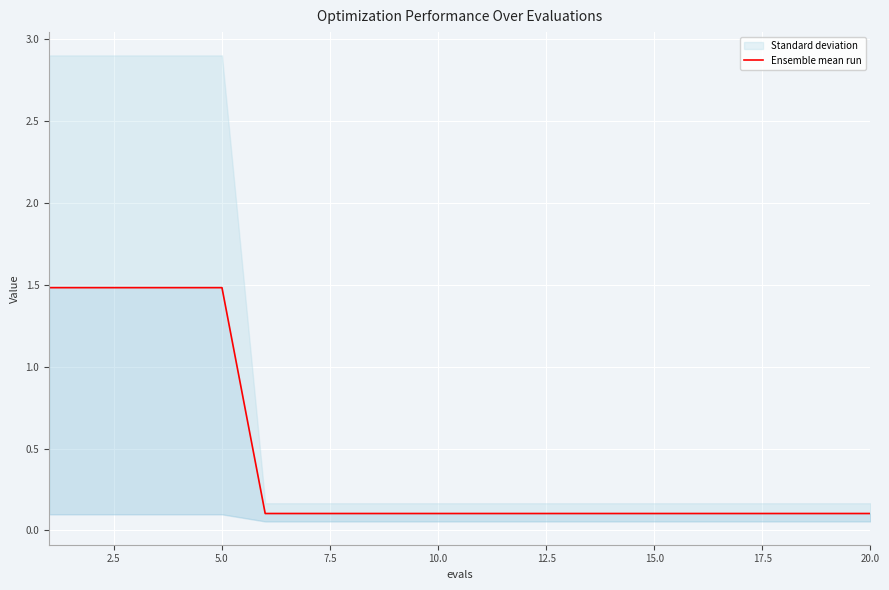

Reading left to right, what are all the values shown in this chart?

1.5	1.5	1.5	1.5	1.5	0.1	0.1	0.1	0.1	0.1	0.1	0.1	0.1	0.1	0.1	0.1	0.1	0.1	0.1	0.1